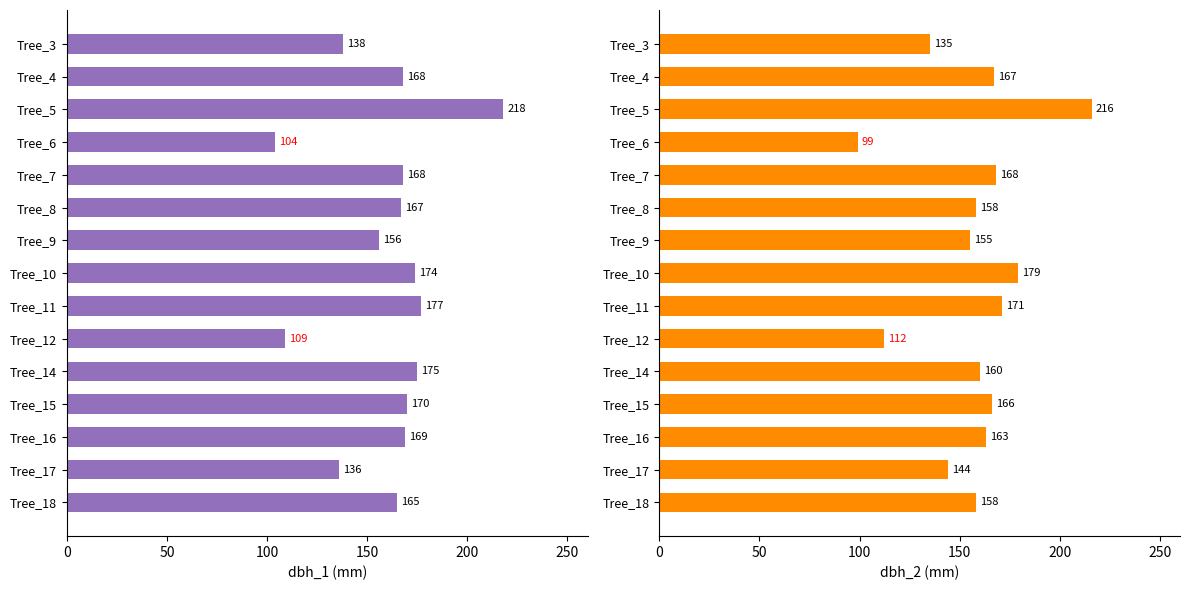

At how many categories does at least one series exceed 108?

14